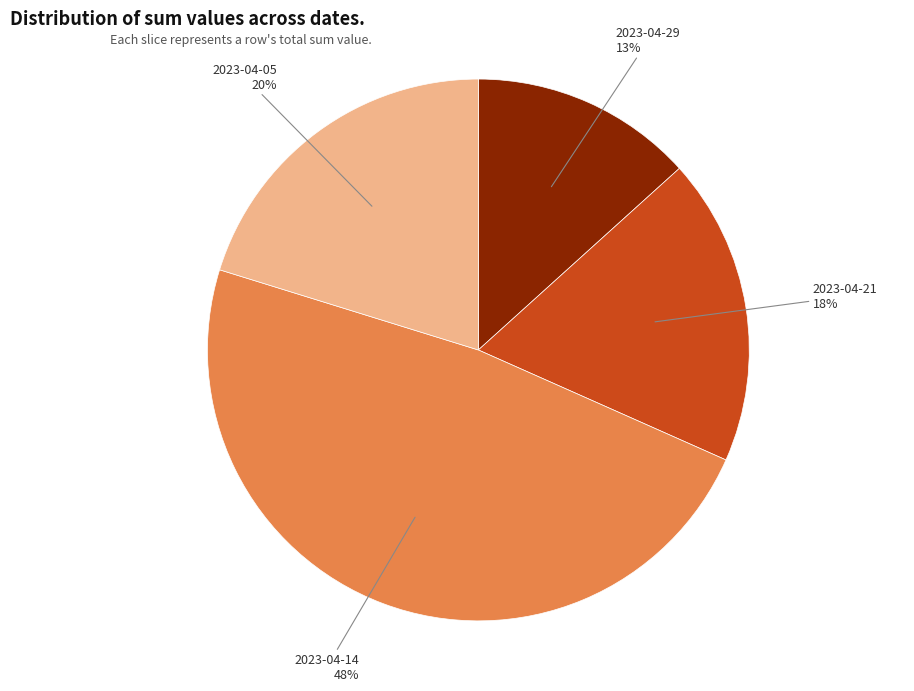

Which category has the biggest portion of the pie?

2023-04-14